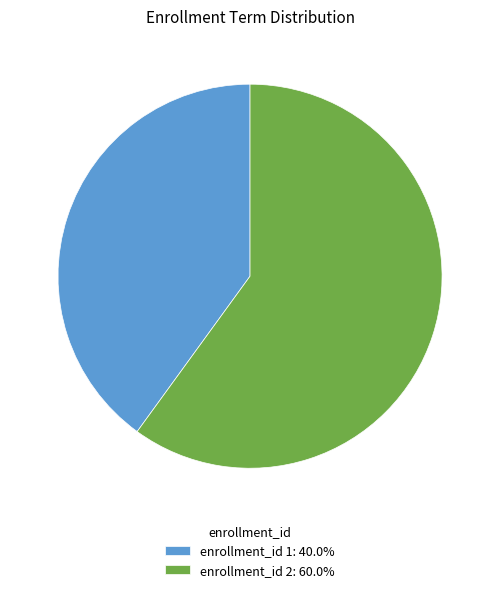

Is there any slice that represents more than half of the pie?

Yes